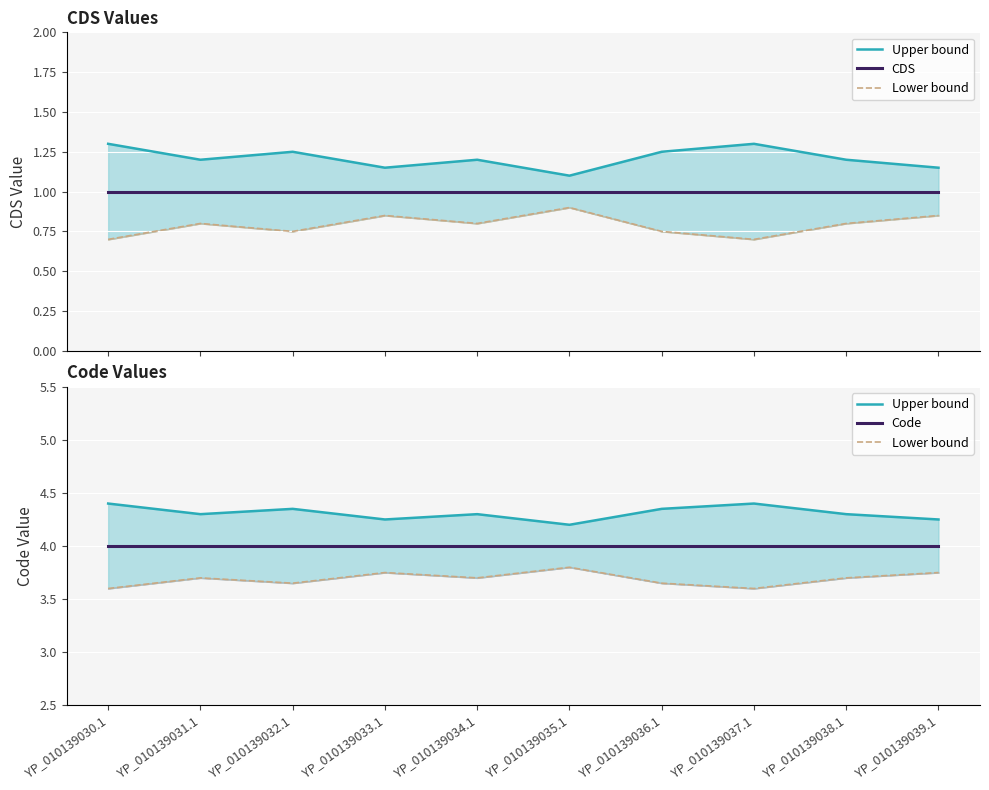

How many lines are shown in the chart?

4